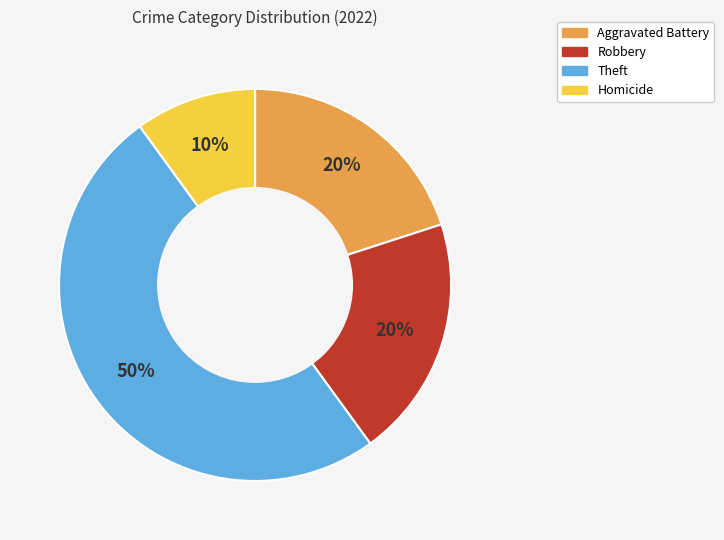

True or false: Robbery accounts for 27% of the total.

False